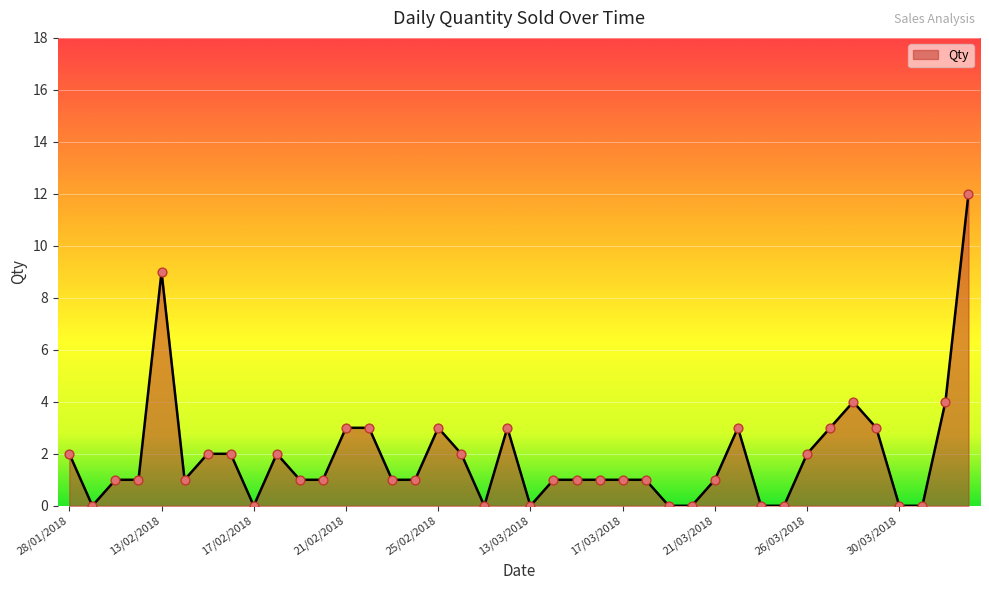

What is the difference between the maximum and minimum values?

12